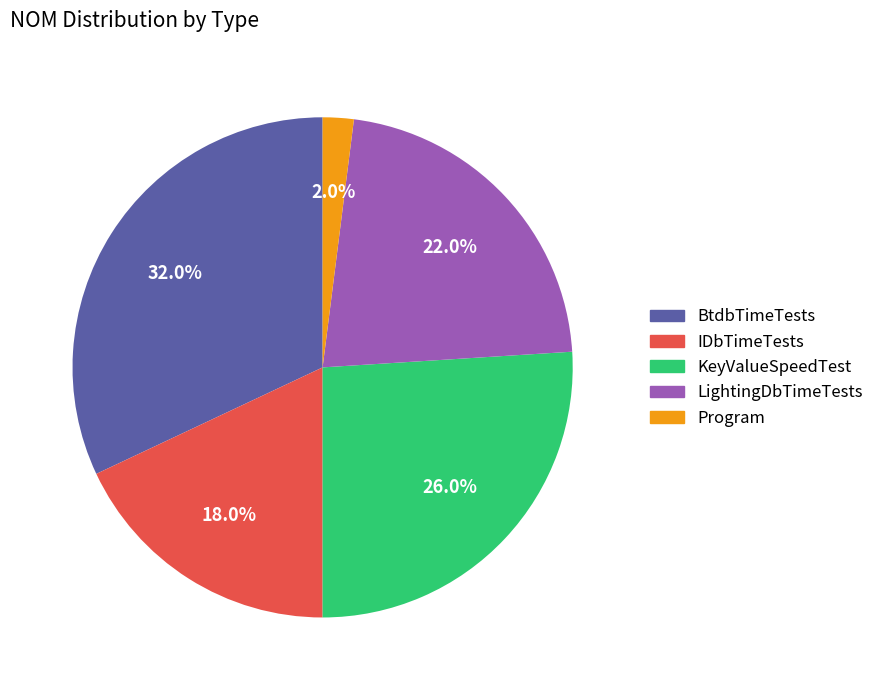

To the nearest percent, what portion does IDbTimeTests represent?

18%